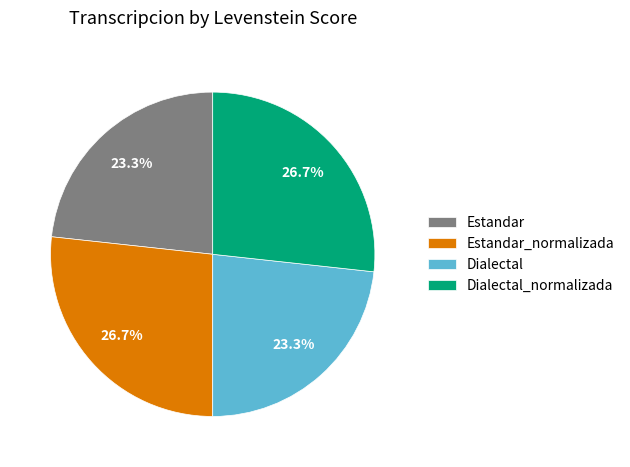

Is it true that Dialectal is 31% of the pie?

False